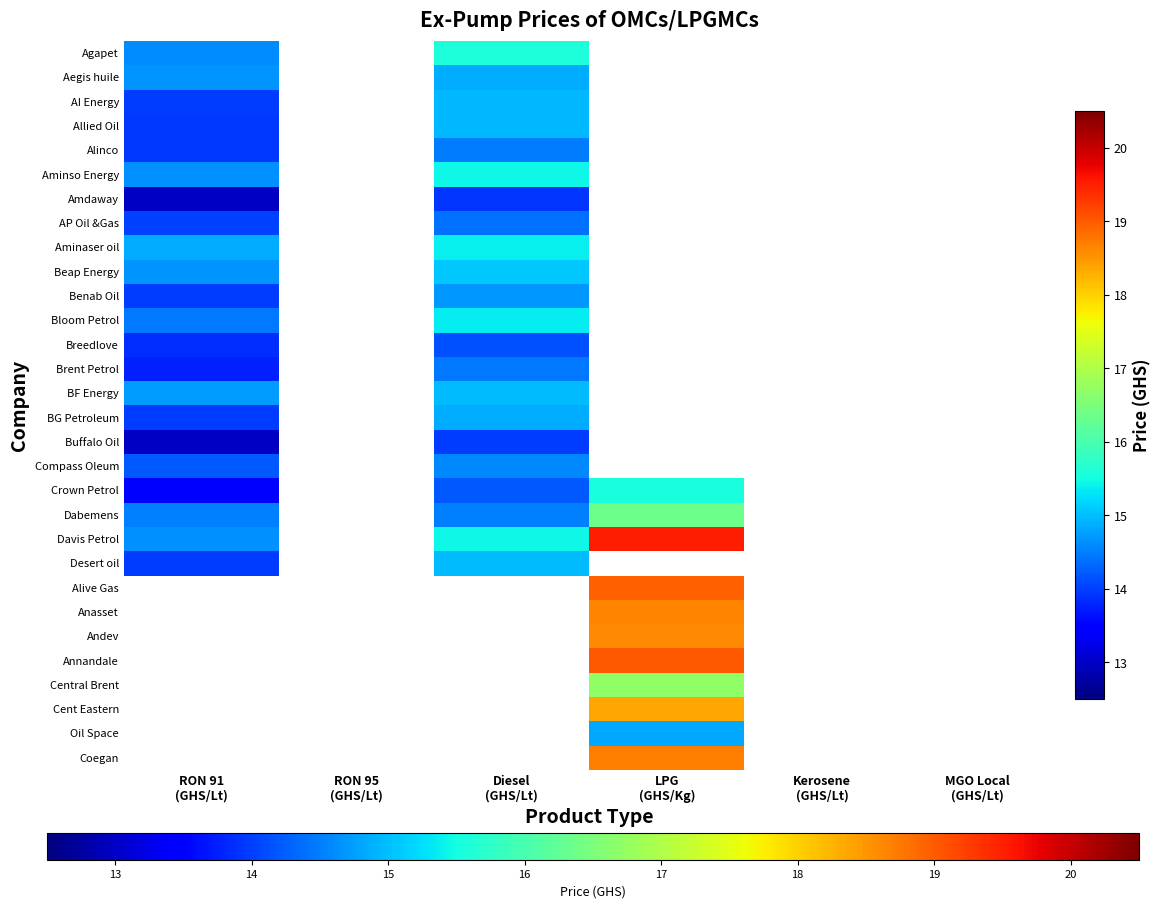

How many categories are shown in the chart?

6